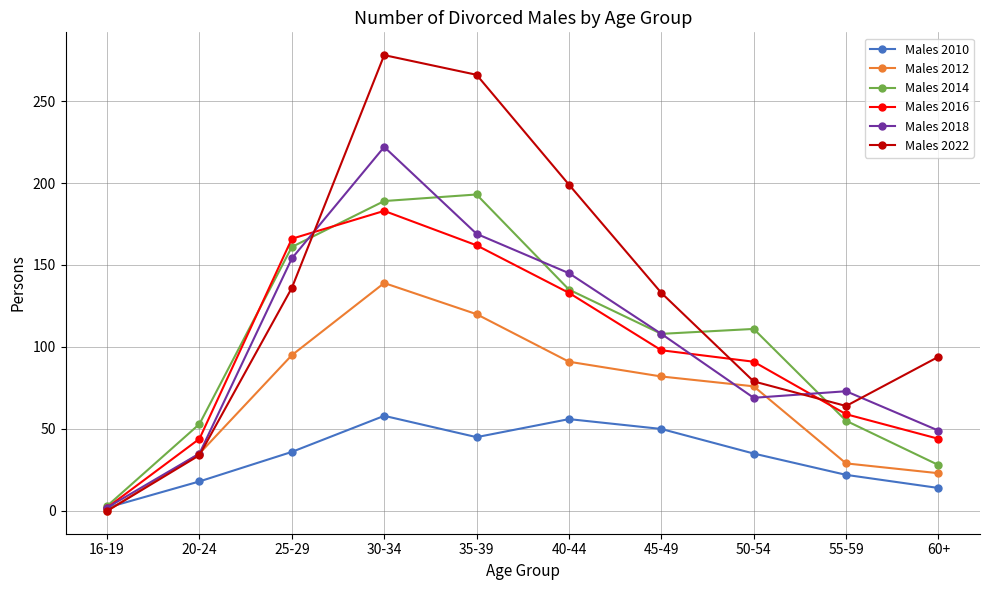

Which series has the largest range (max minus min)?

Males 2022